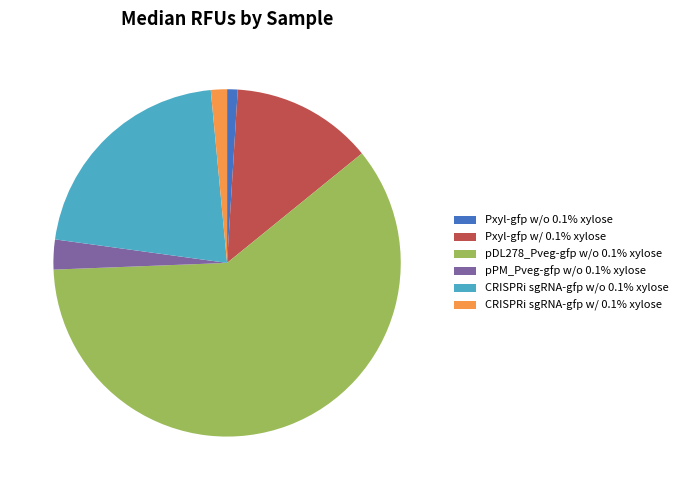

Is the sum of Pxyl-gfp w/o 0.1% xylose and Pxyl-gfp w/ 0.1% xylose greater than half?

No